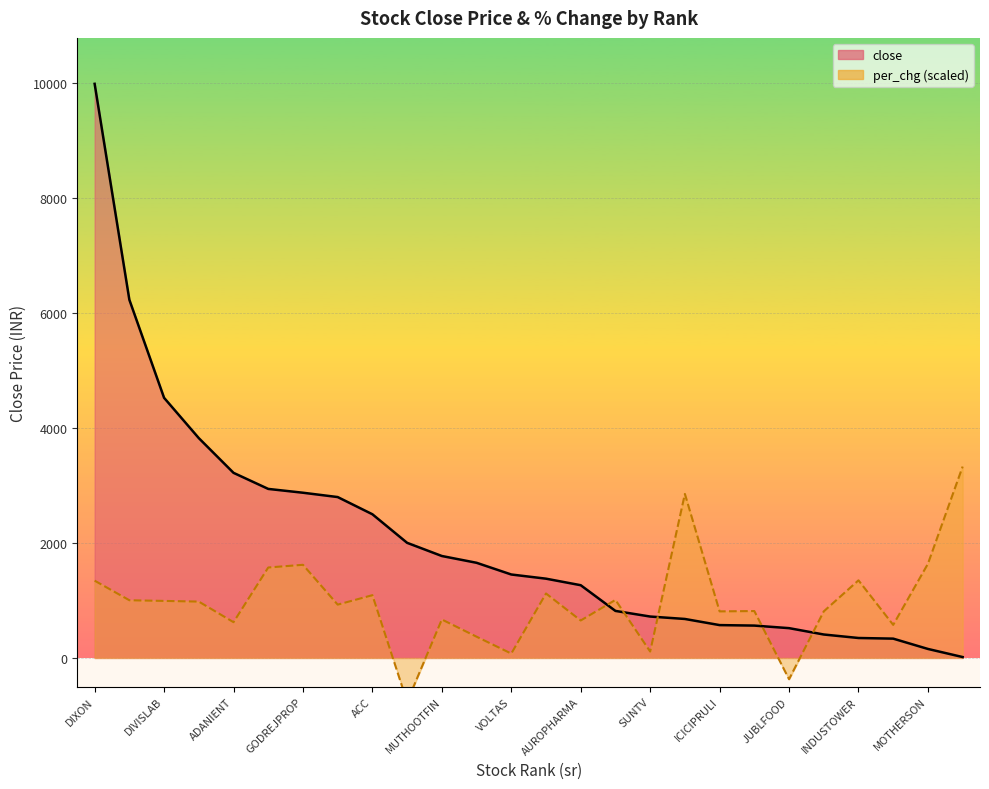

Reading left to right, transcribe all the data shown in this chart.

close: 9985.1	6229.8	4524.1	3823.2	3219.6	2939.9	2873.6	2798.3	2499.1	2002.2	1773.2	1655.2	1451.5	1378.8	1265.2	818.0	720.4	678.1	571.4	563.0	518.5	407.9	347.1	336.0	156.7	15.8
per_chg: 1344.3	1003.8	992.1	980.3	622.2	1573.2	1620.2	927.5	1091.8	-763.1	669.2	369.8	76.3	1121.2	651.6	1009.7	111.5	2852.9	810.1	815.9	-369.8	810.1	1350.1	575.3	1637.8	3328.4